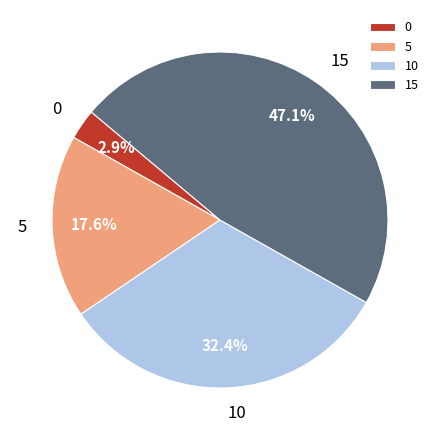

Is it true that 10 is 32% of the pie?

True